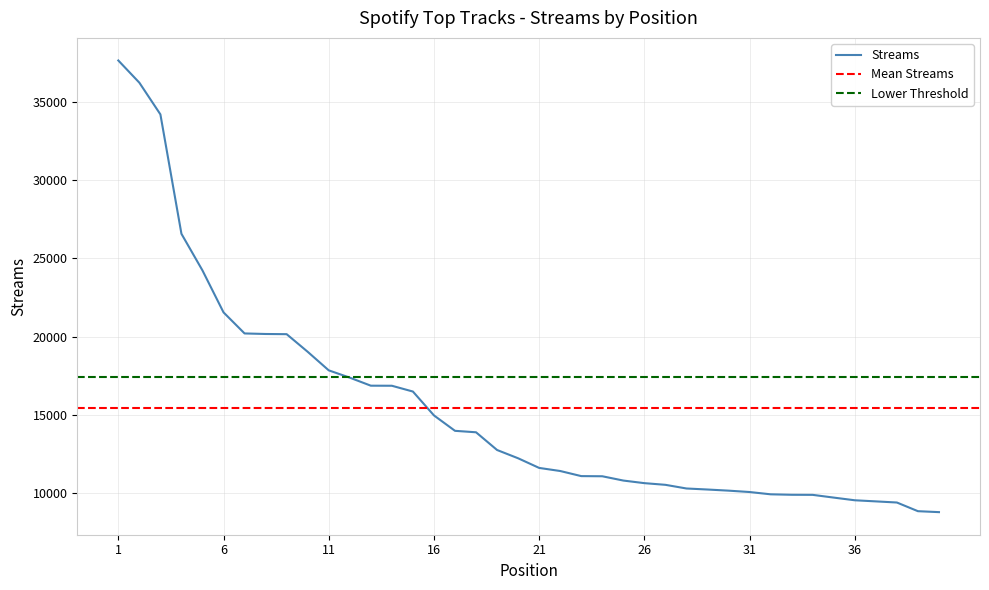

What is the value of the 32nd point from the left?

9931